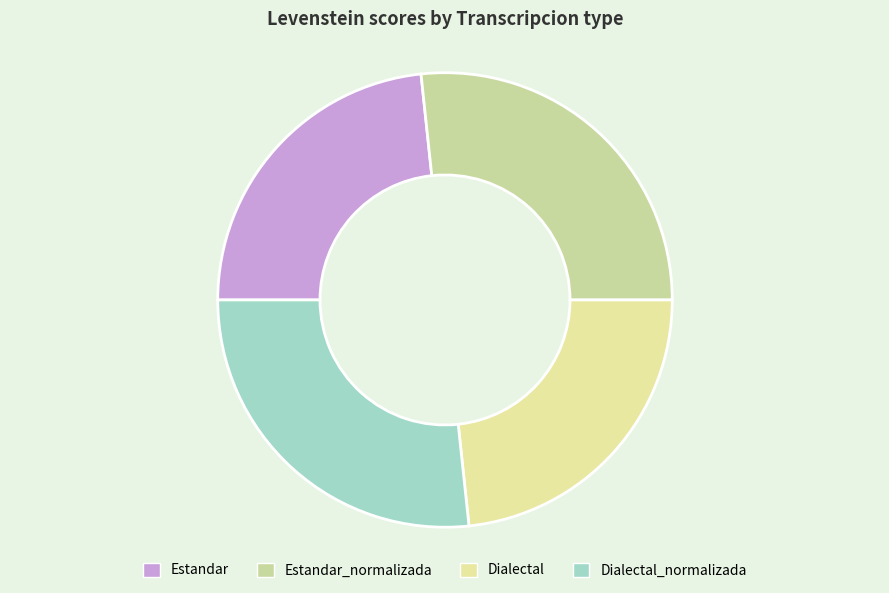

Does any single category account for the majority?

No